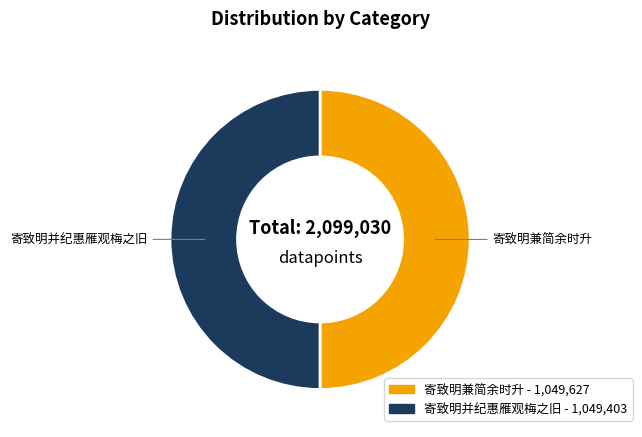

Count the number of slices in the pie.

2